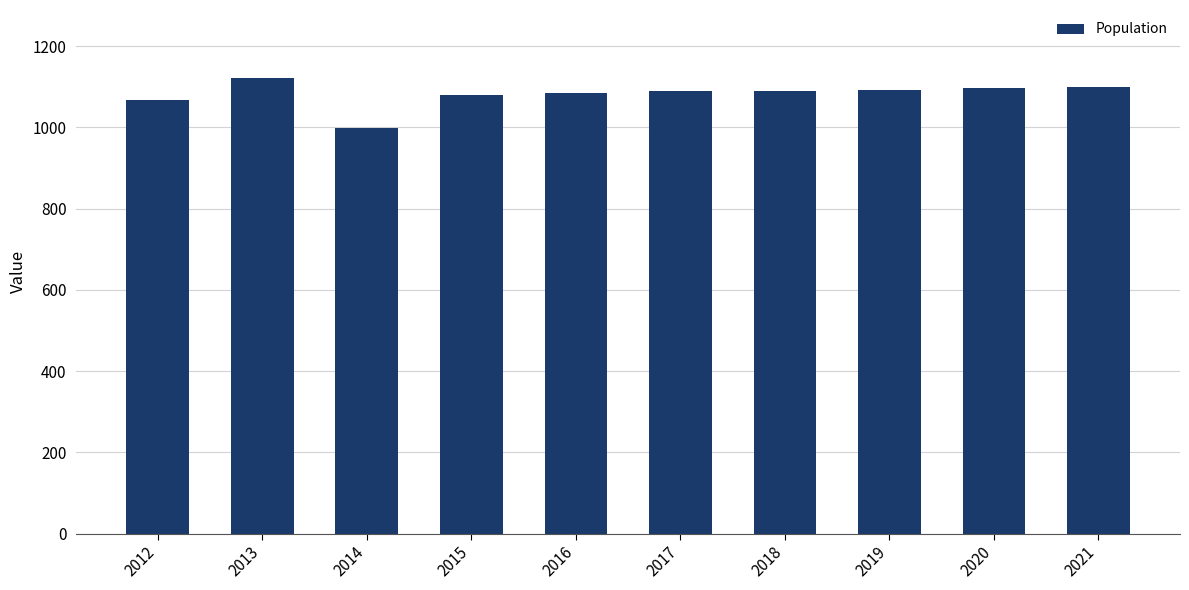

What is the greatest value displayed?

1121